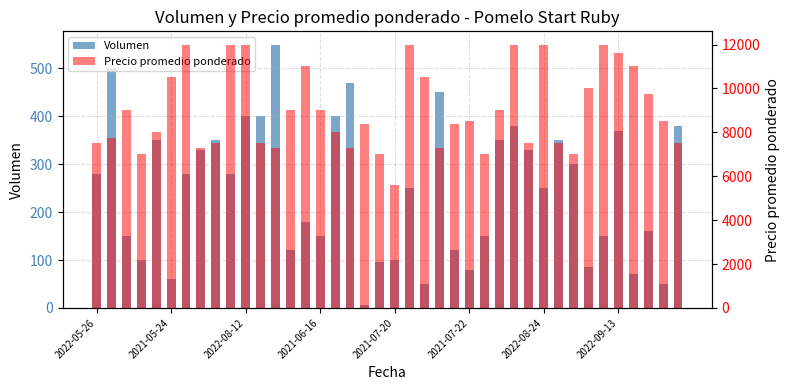

The Precio promedio ponderado series shows 12000 at 2022-08-24. True or false?

True